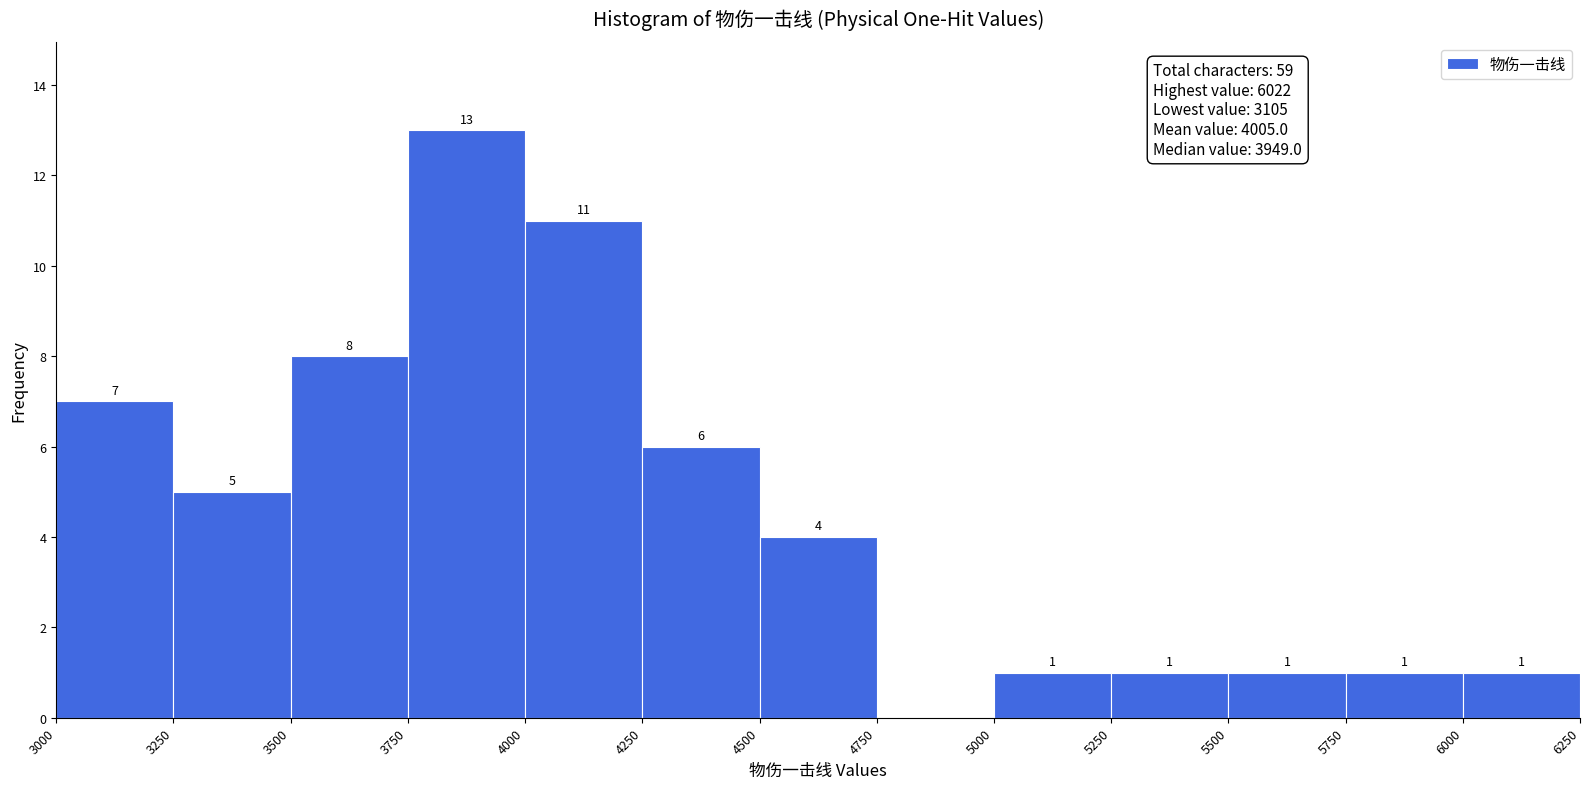

Which range on the x-axis has the tallest bar?

3750 to 4000